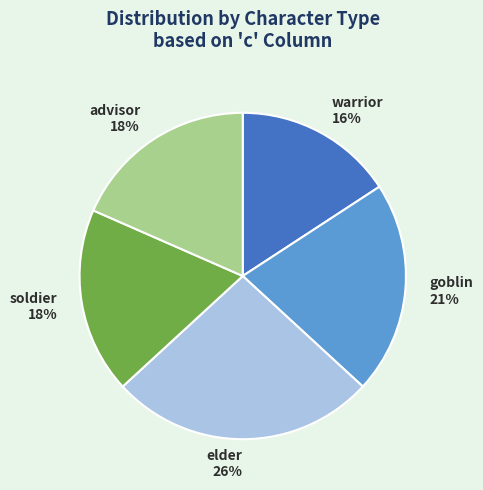

What percentage is the advisor slice, to the nearest percent?

18%